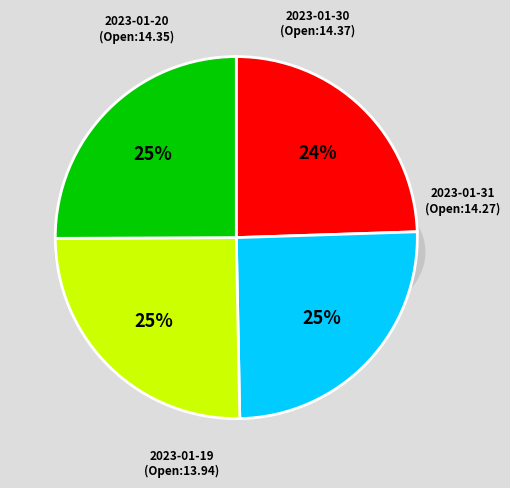

To the nearest percent, what is the difference between the largest and smallest slice percentages?

1%